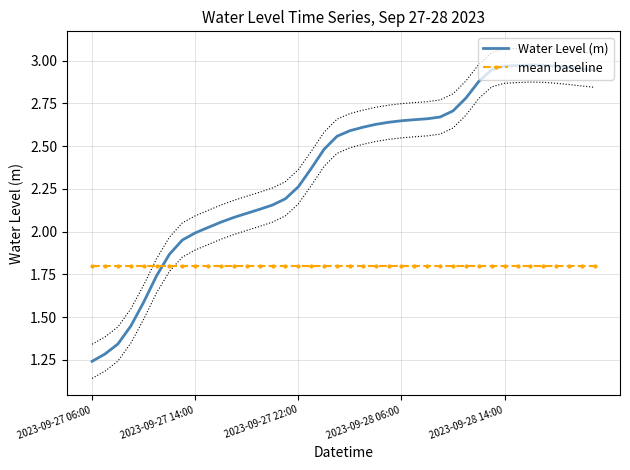

The Water Level (m) series shows 1.7 at 5. True or false?

True